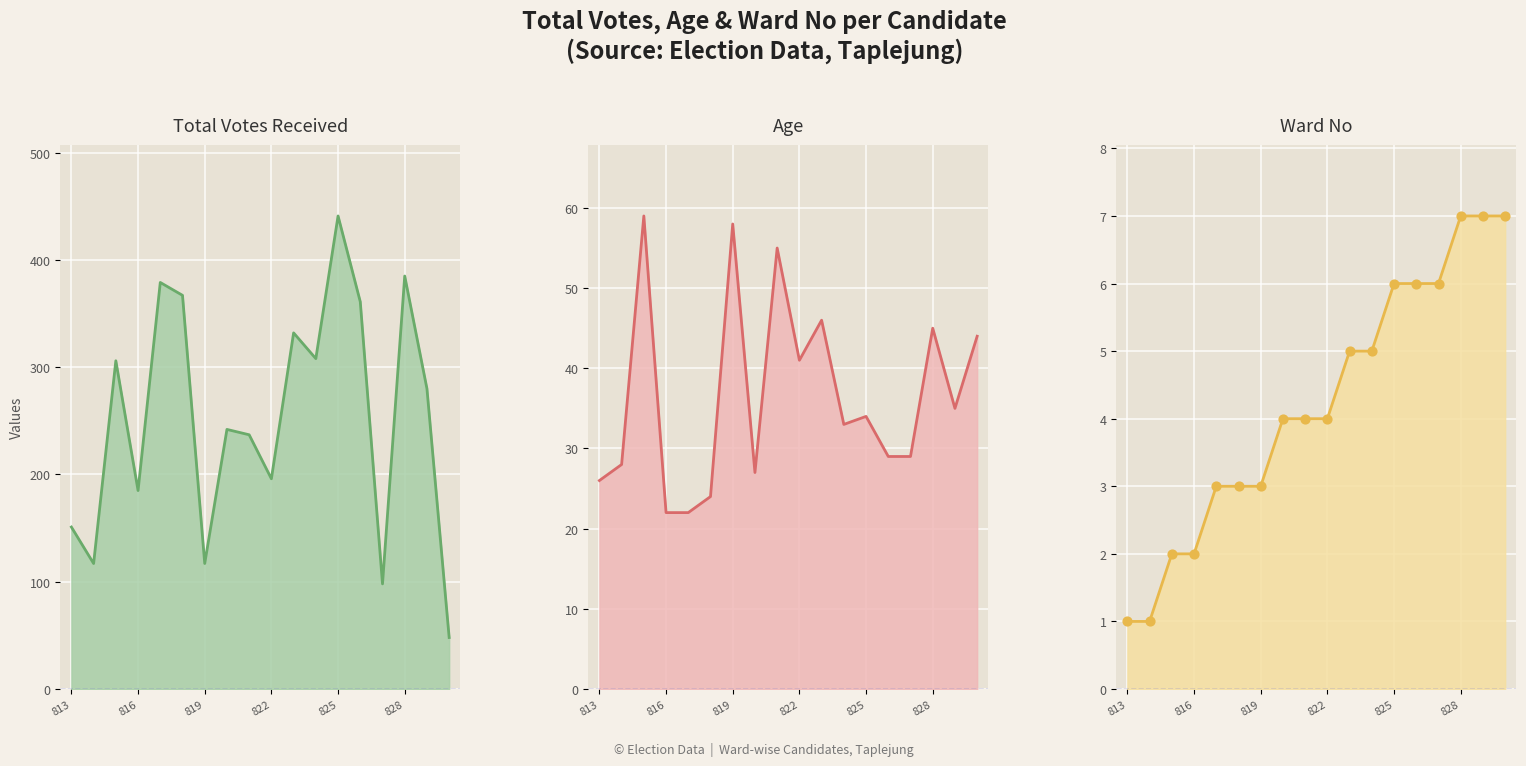

Which series has the largest Y range (max minus min)?

TotalVotesReceived